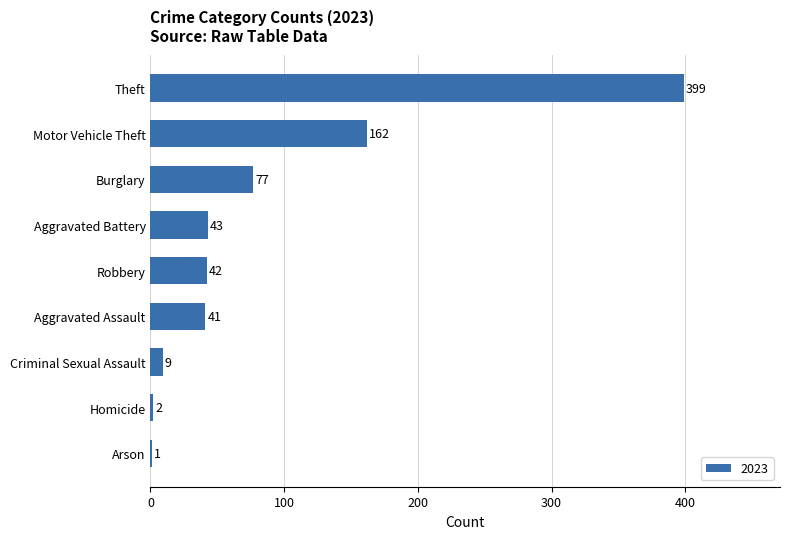

Reading top to bottom, transcribe all the data shown in this chart.

Theft=399	Motor Vehicle Theft=162	Burglary=77	Aggravated Battery=43	Robbery=42	Aggravated Assault=41	Criminal Sexual Assault=9	Homicide=2	Arson=1